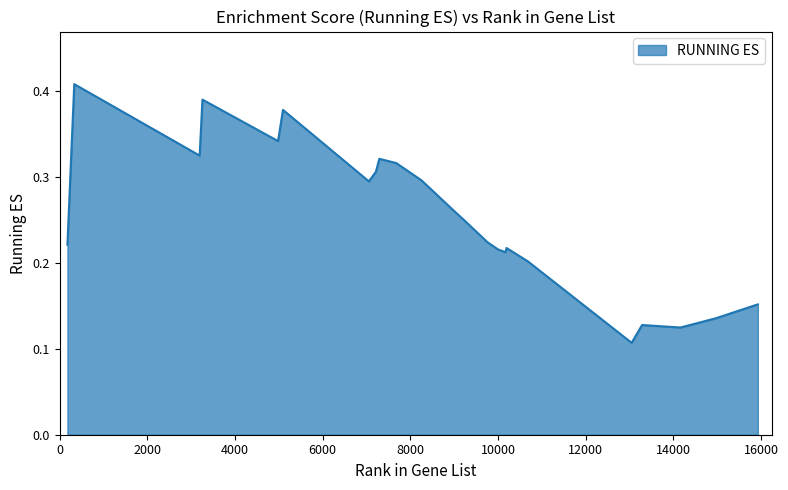

How many lines are shown in the chart?

1